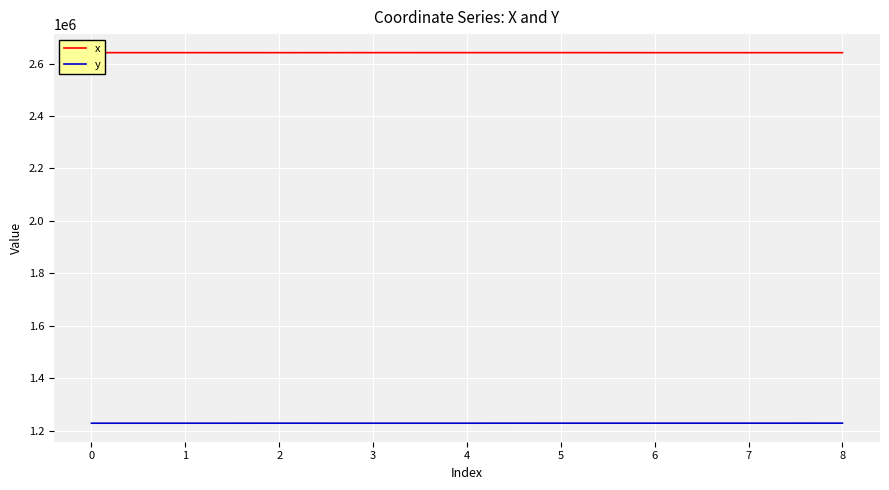

What is the total value across all series at 5?

3870824.4